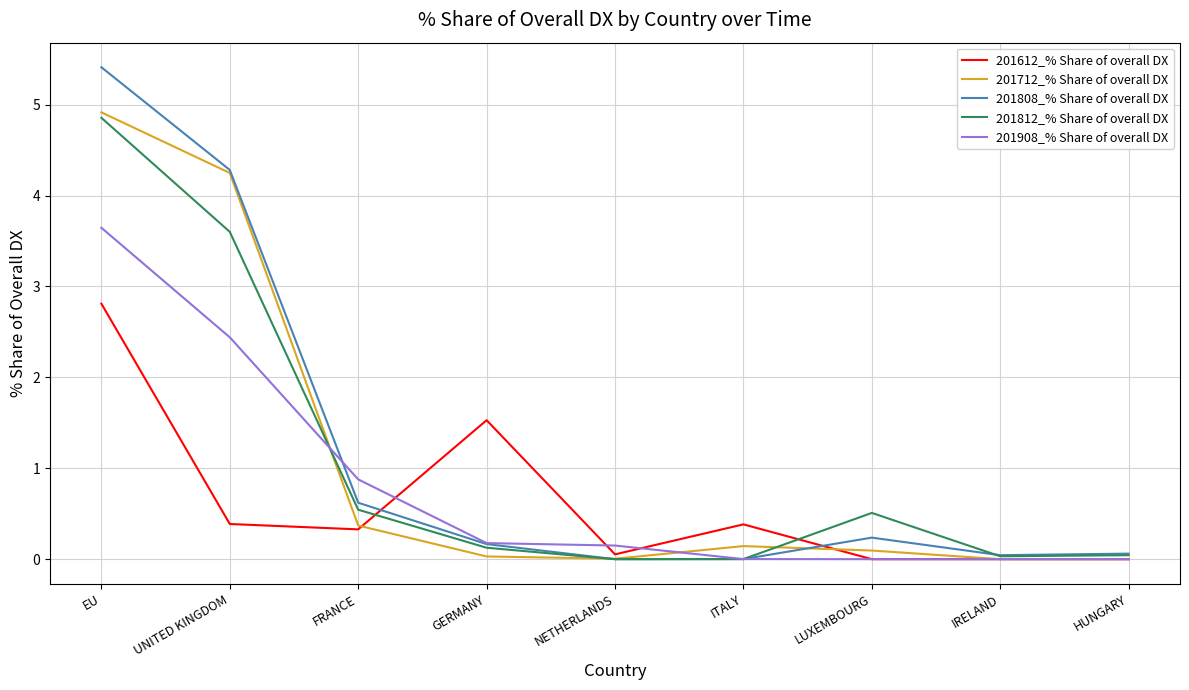

Where is the first local maximum for 201712_% Share of overall DX?

ITALY